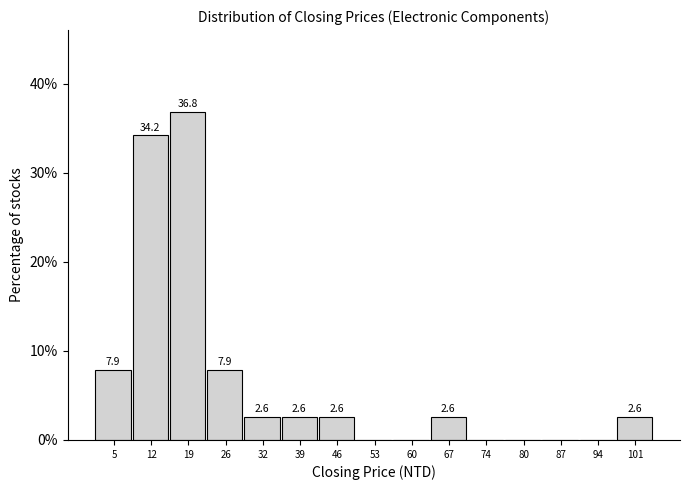

Which range on the x-axis has the tallest bar?

15 to 22